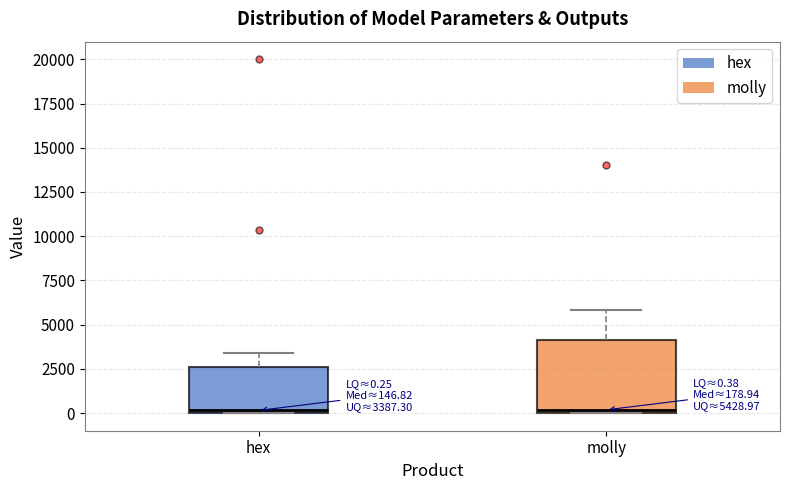

Which box is the tallest, from its lower edge to its upper edge?

molly